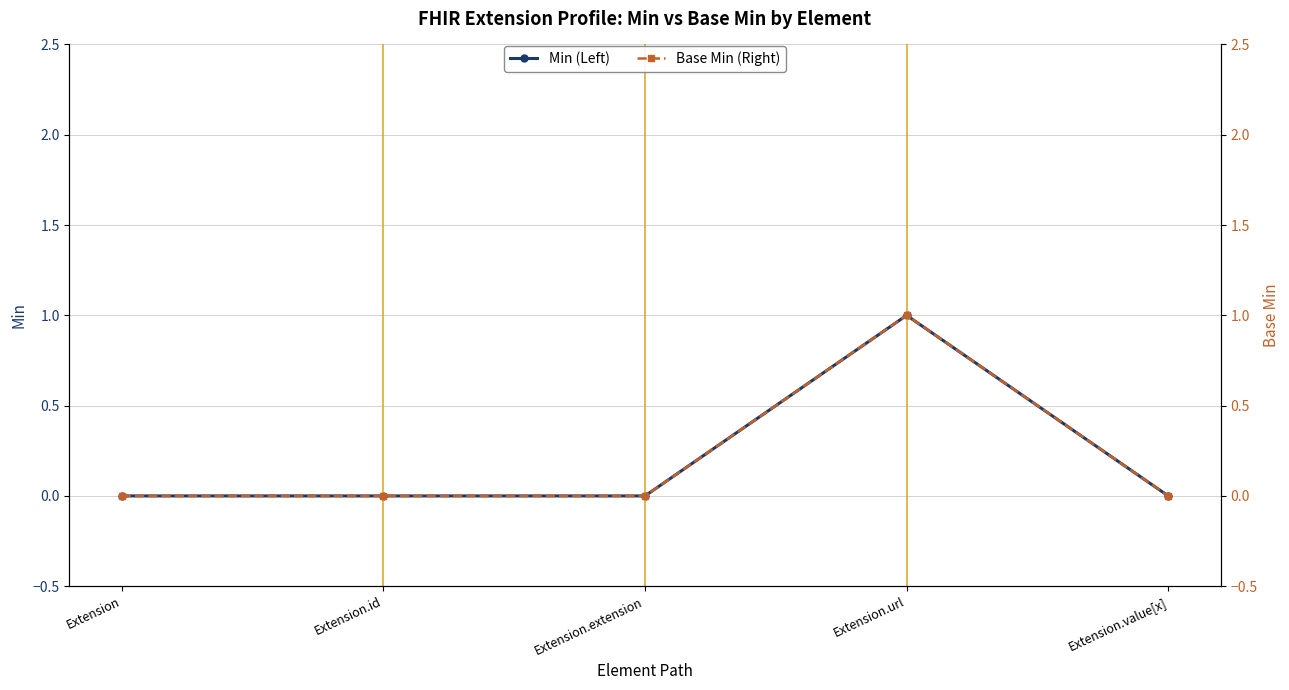

Which series has the largest total across all categories?

Min (Left)